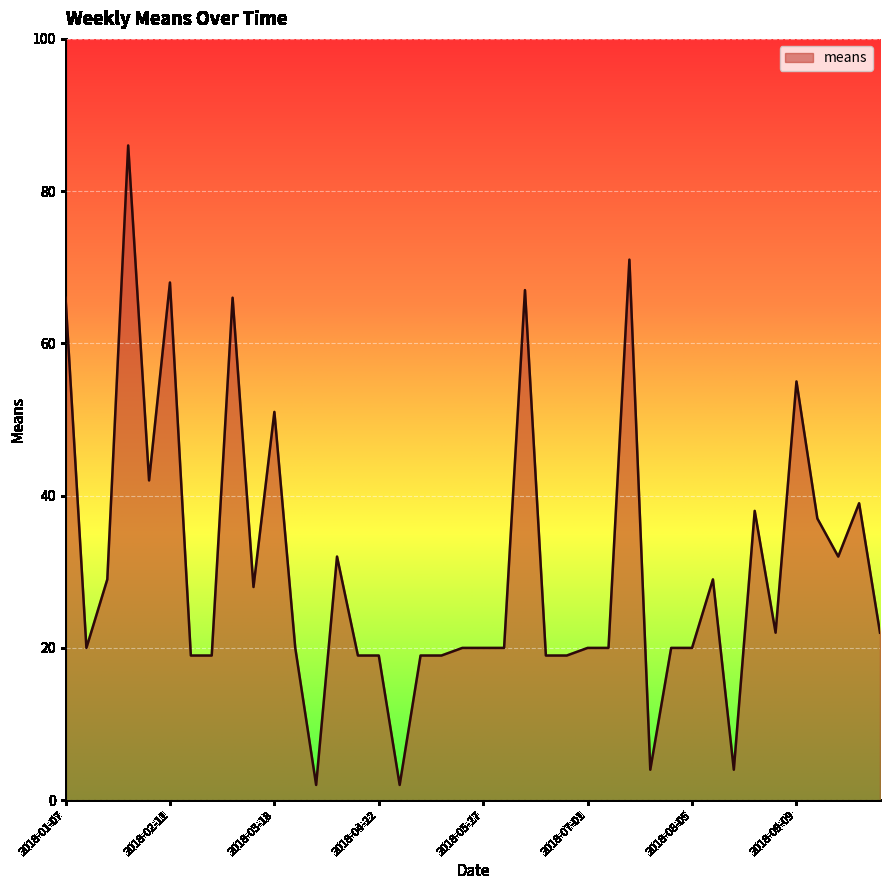

What is the greatest value displayed?

86